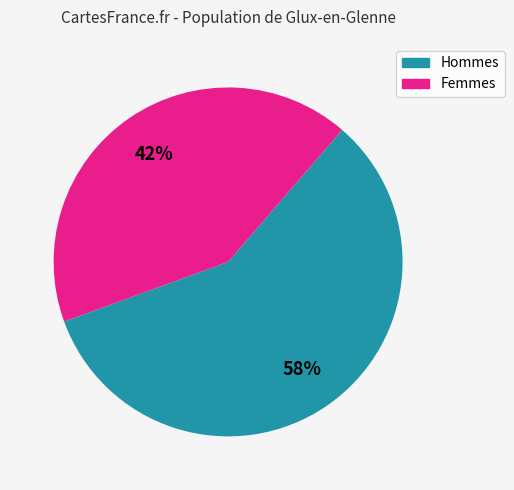

To the nearest percent, what is the difference between the largest and smallest slice percentages?

16%